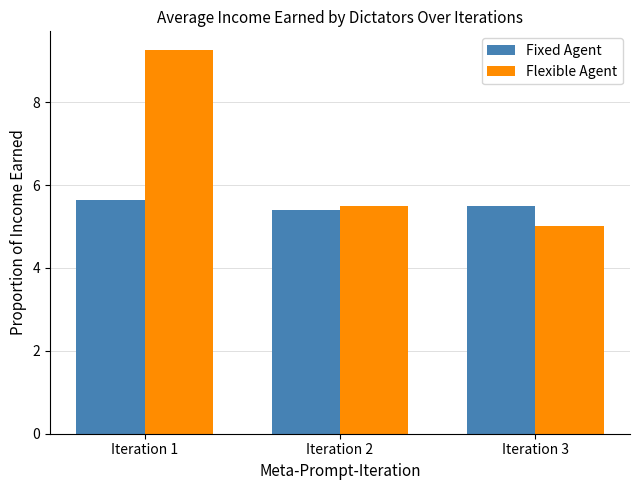

At Iteration 1, list the series in order from largest to smallest.

Flexible Agent, Fixed Agent